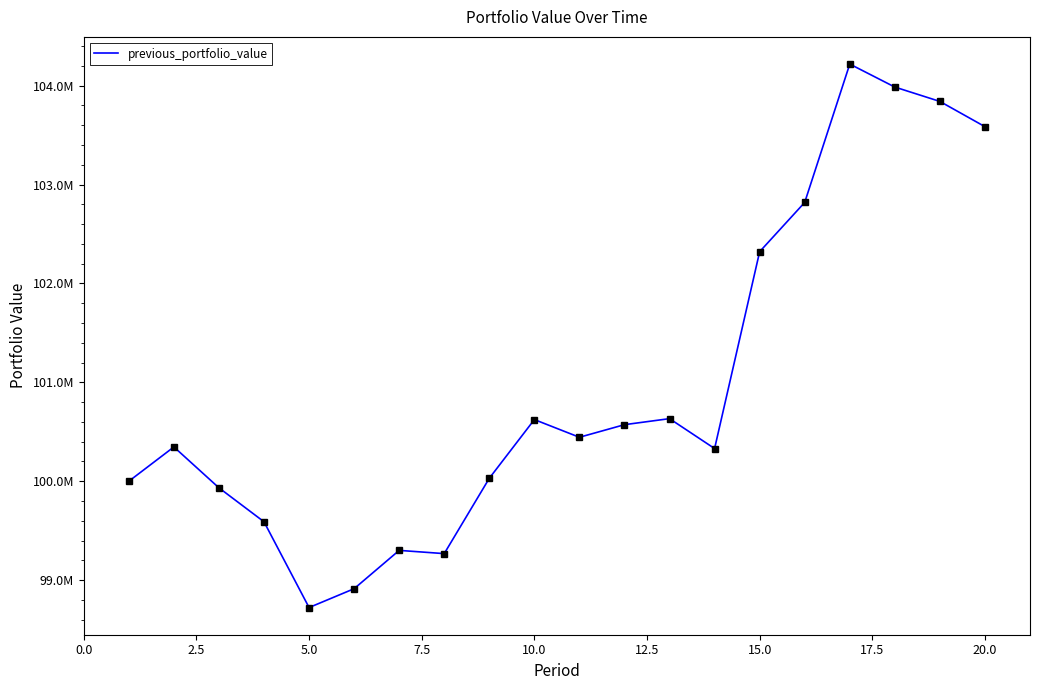

Does the chart have visible grid lines?

No